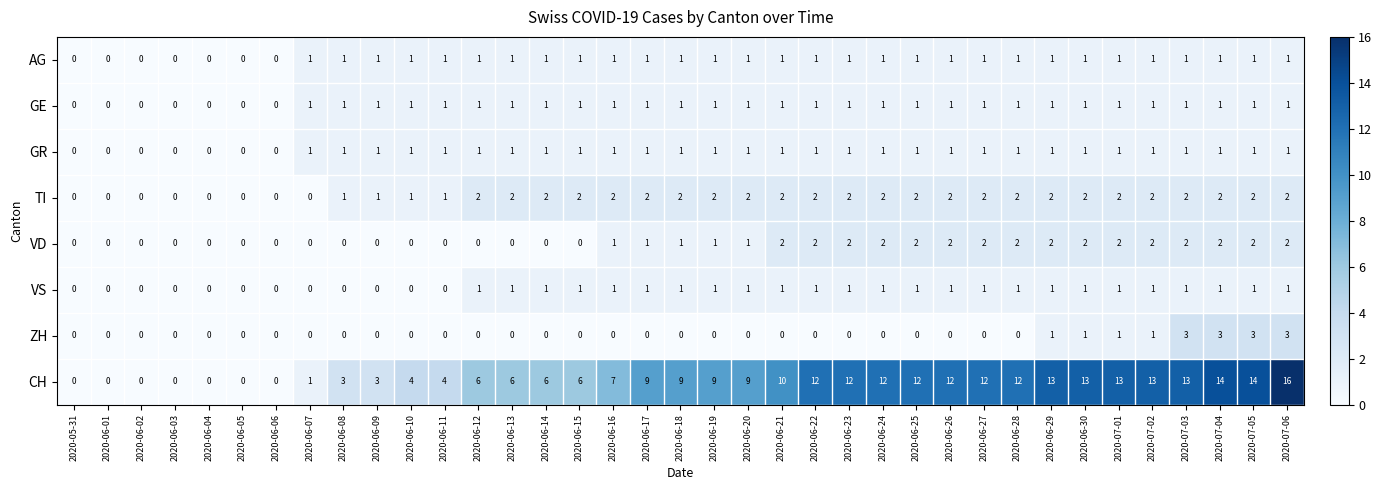

How many categories are shown in the chart?

37